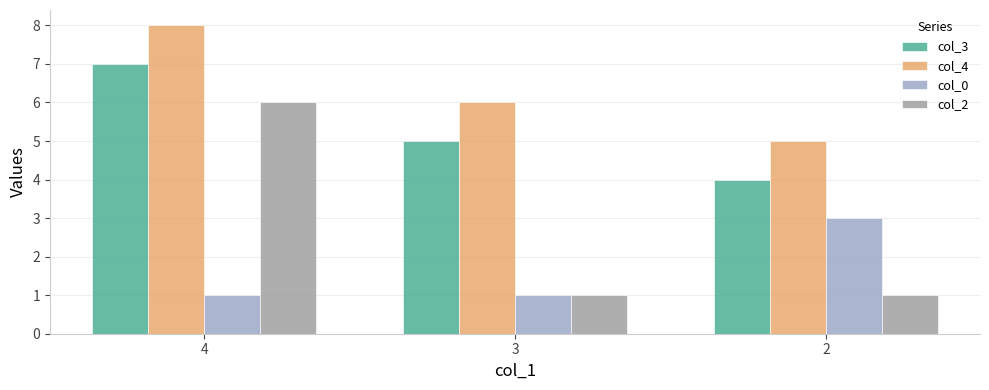

Between 4 and 2, which series saw the biggest shift?

col_2